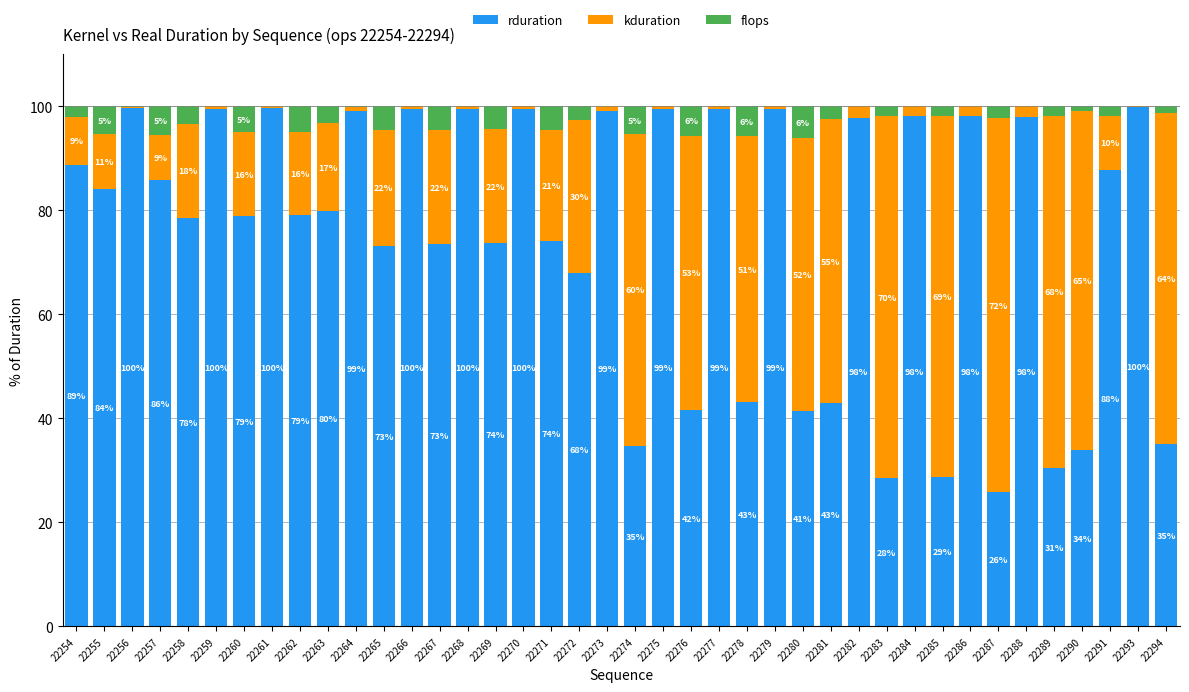

At which label does rduration reach its peak?

22293